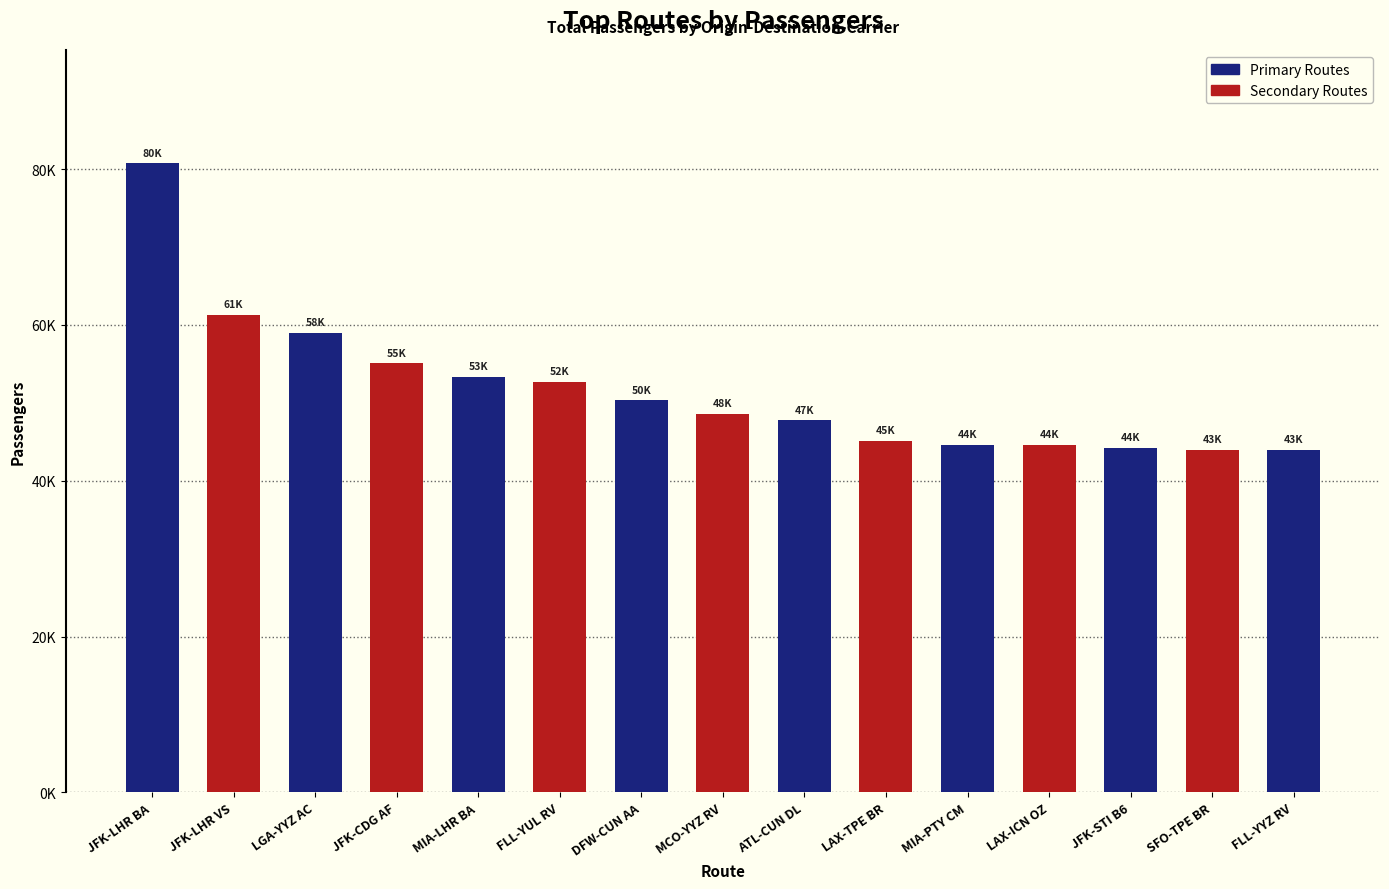

What is the change in value from DFW-CUN AA to ATL-CUN DL?

-2541